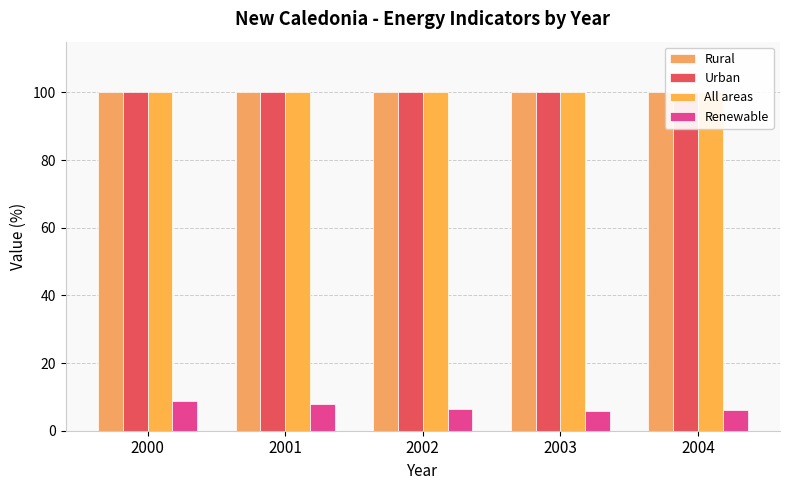

Is the value of Rural at 2003 greater than the value of All areas at 2004?

No